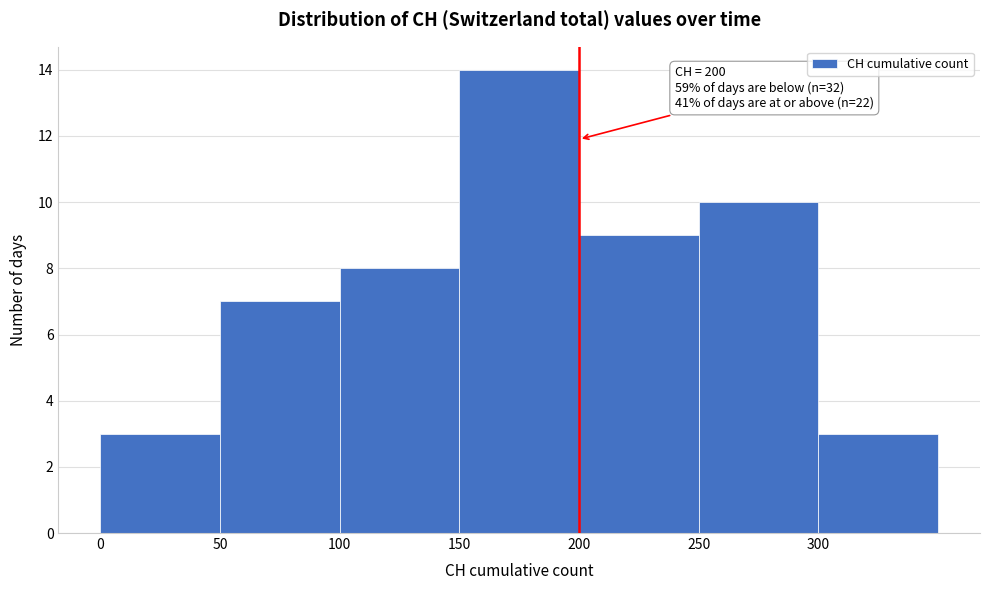

Over which range of the x-axis is the bar tallest?

150 to 200